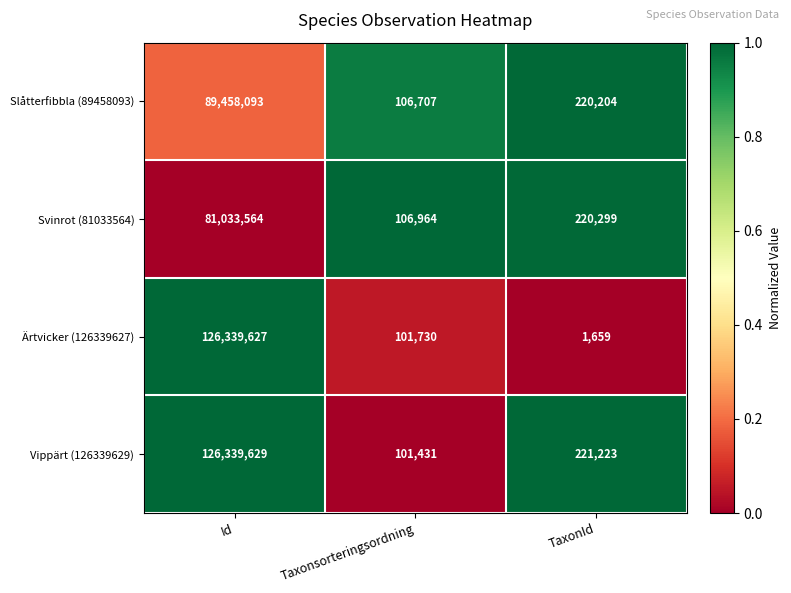

Reading left to right, extract all data points from this chart.

Slåtterfibbla (89458093): 89458093	106707	220204
Svinrot (81033564): 81033564	106964	220299
Ärtvicker (126339627): 126339627	101730	1659
Vippärt (126339629): 126339629	101431	221223